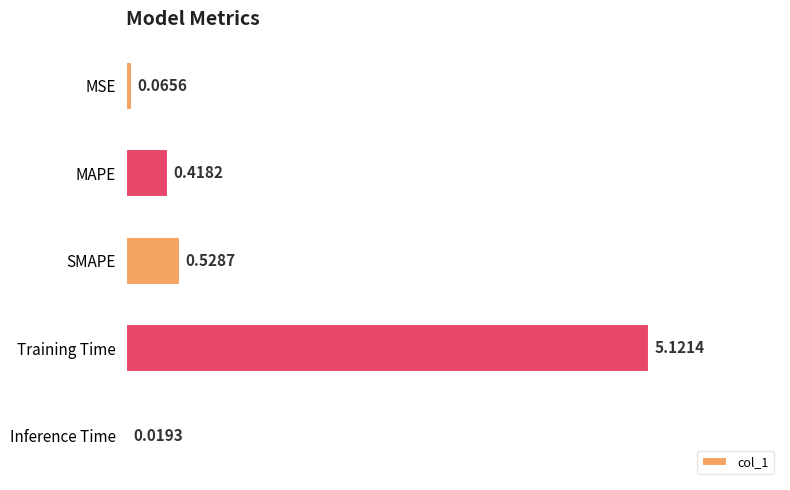

What is the label of the 4th bar from the bottom?

MAPE